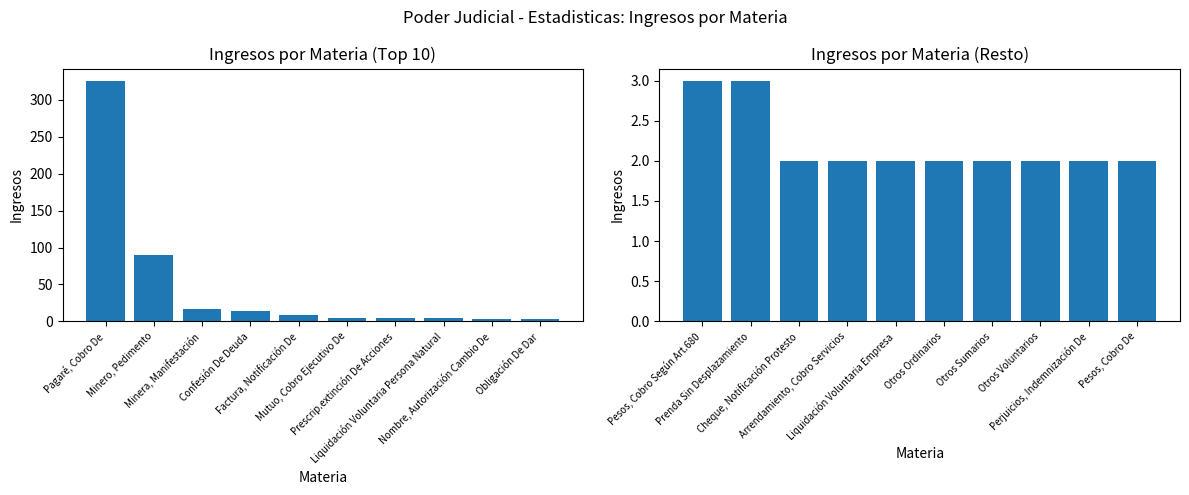

Is the value of Ingresos (Resto) at Prescrip.extinción De Acciones greater than the value of Ingresos (Top 10) at Minero, Pedimento?

No